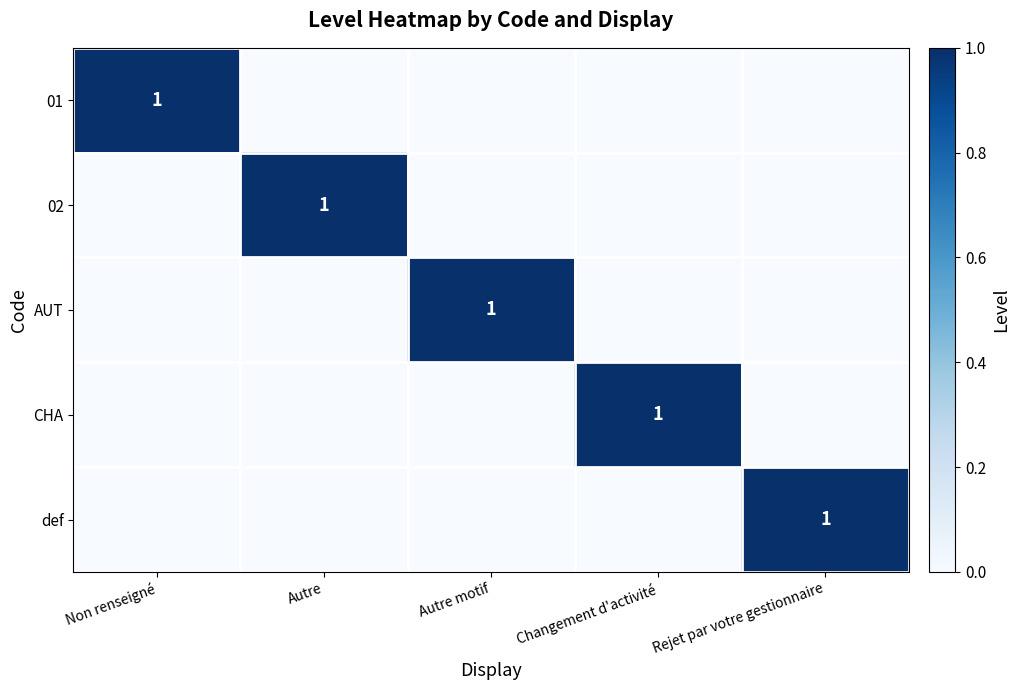

How many categories are shown in the chart?

5